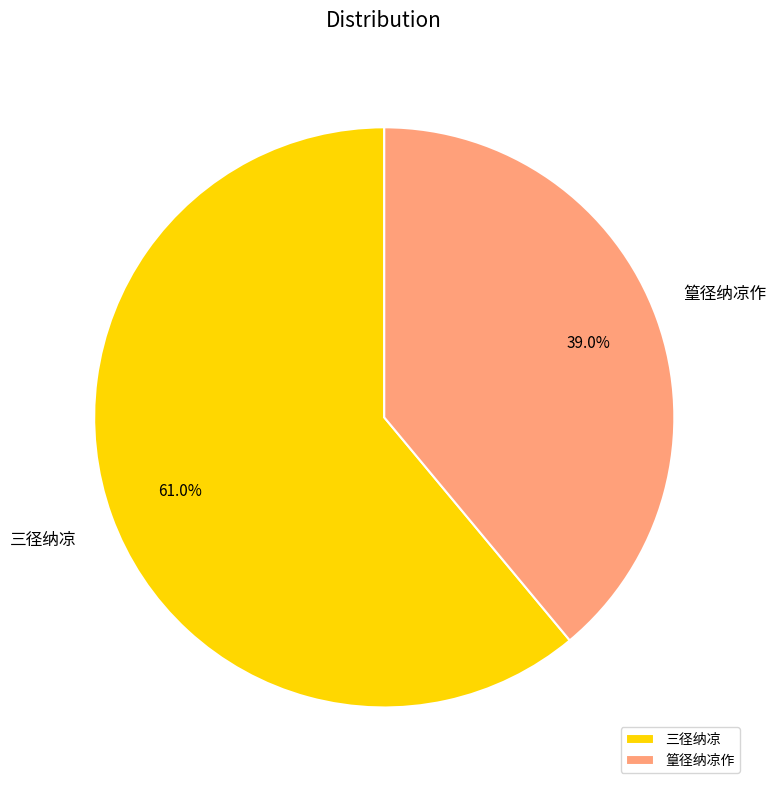

What is the largest slice in the pie chart?

三径纳凉